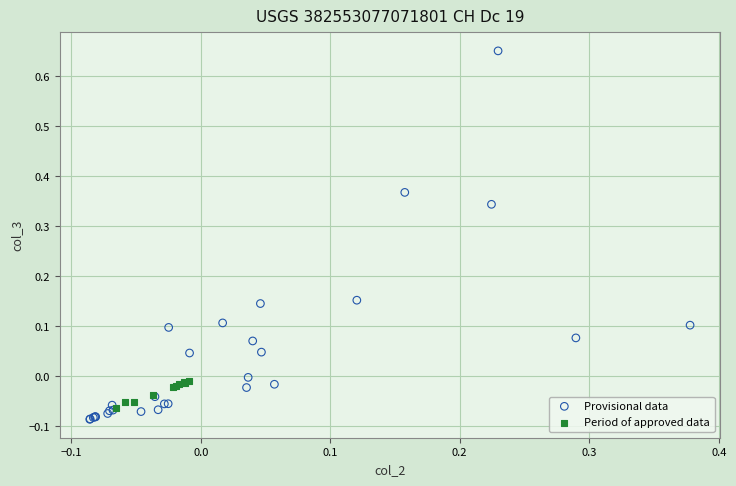

Which series reaches the minimum Y coordinate?

Provisional data